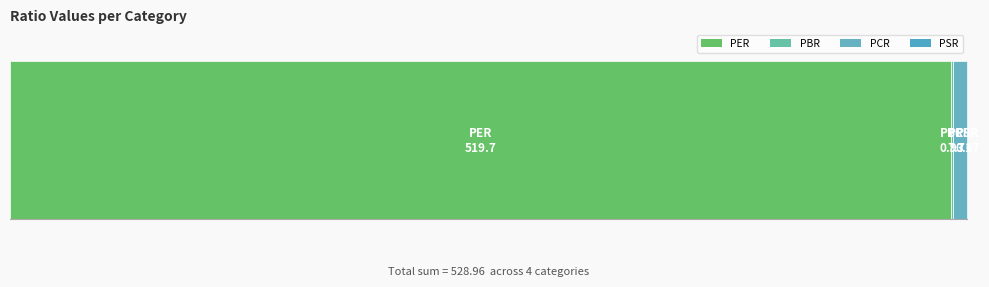

Reading left to right, what are all the values shown in this chart?

PER=519.7	PBR=0.9	PCR=7.7	PSR=0.7